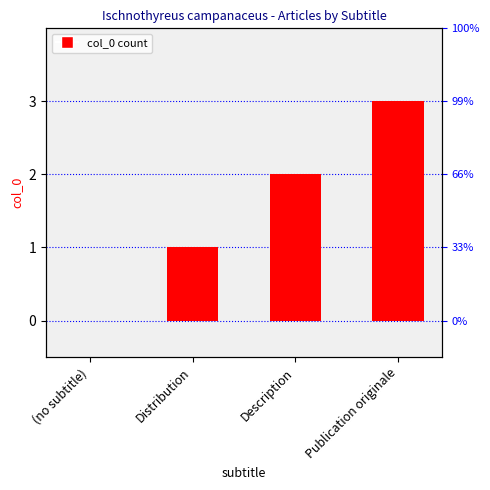

Count the values in the range 1 to 3.

3